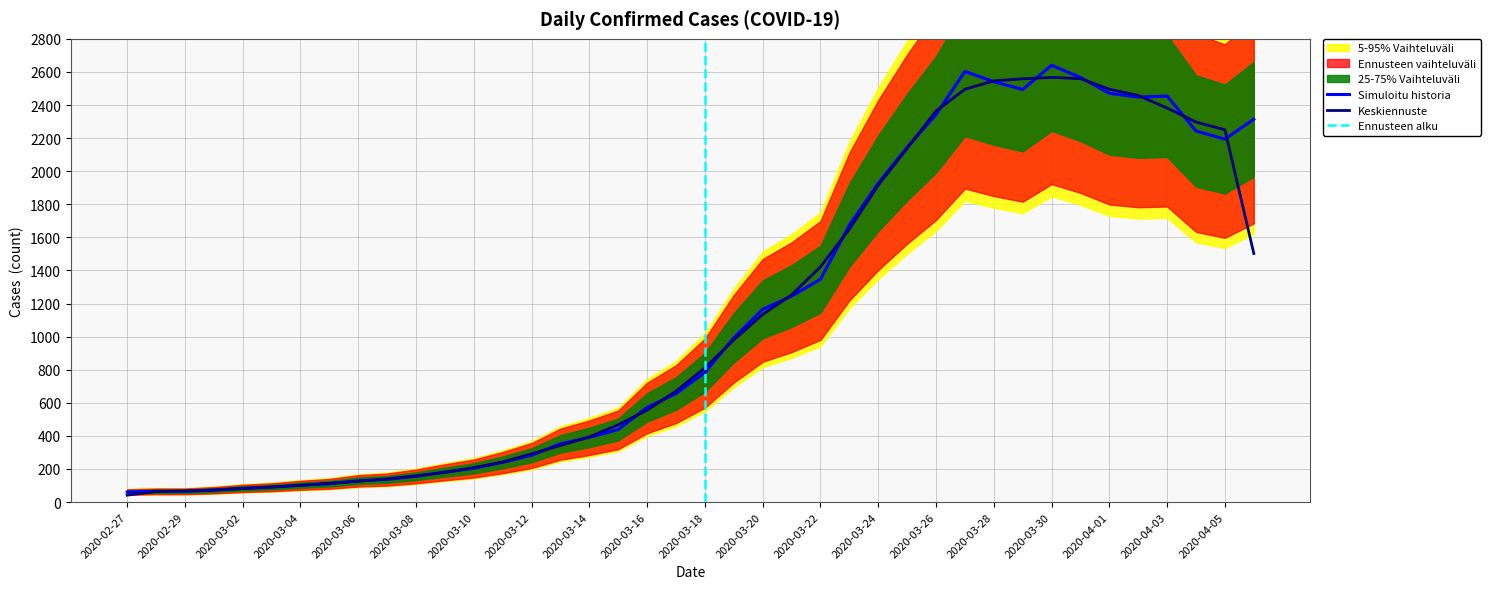

Is it true that the value at 2020-03-26 is 2342?

True